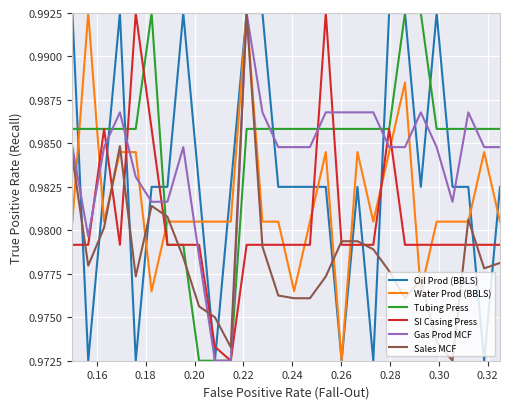

After their last crossing, which series has the higher values: Sales MCF or Tubing Press?

Tubing Press